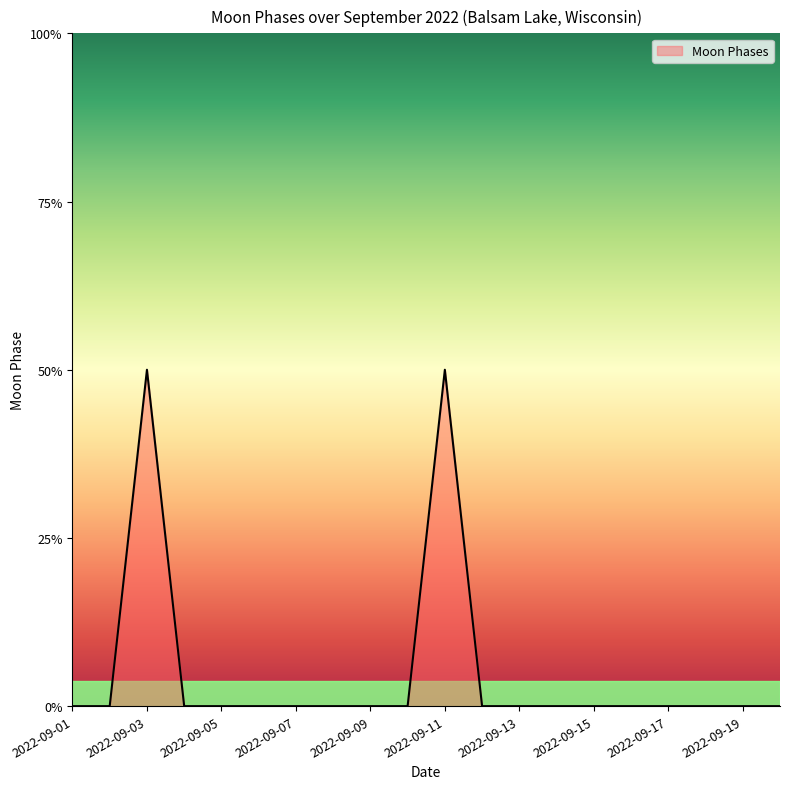

True or false: the data has more than 0 interior local peaks.

True